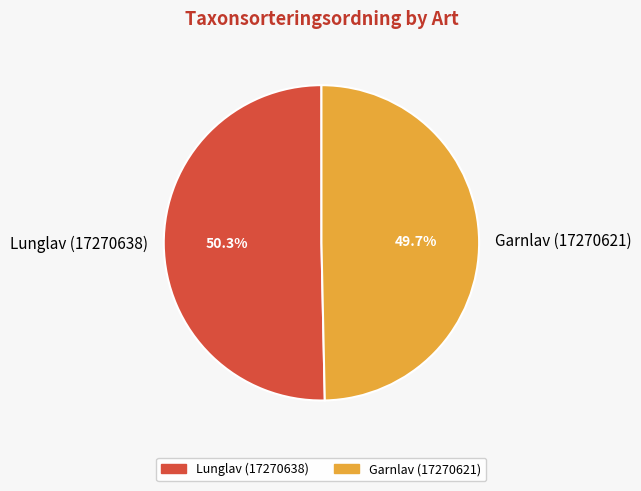

Approximately how many times larger is the value at Lunglav (17270638) compared to Garnlav (17270621)?

1.0